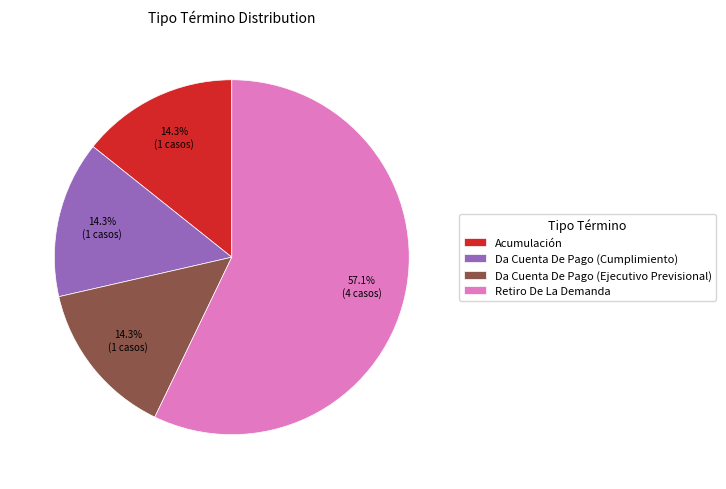

What is the total percentage of Acumulación and Da Cuenta De Pago (Cumplimiento)?

28.6%